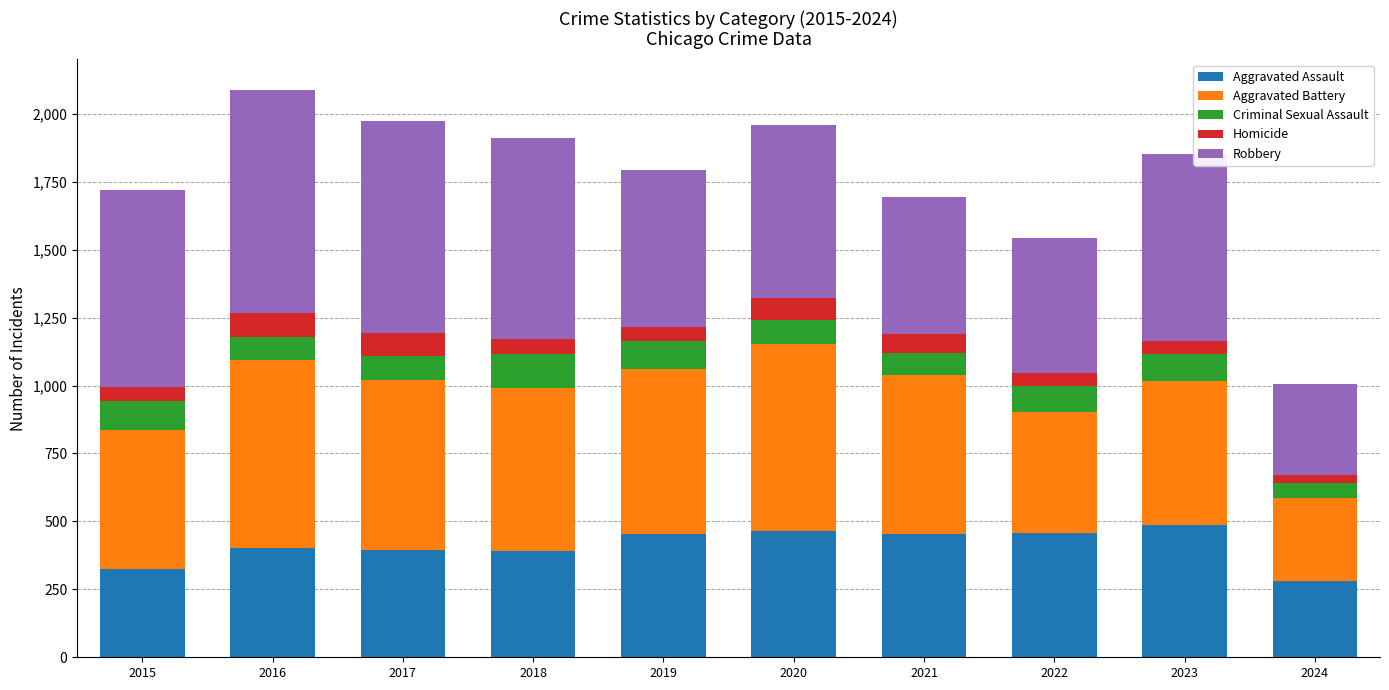

What is the maximum value for Aggravated Assault?

488